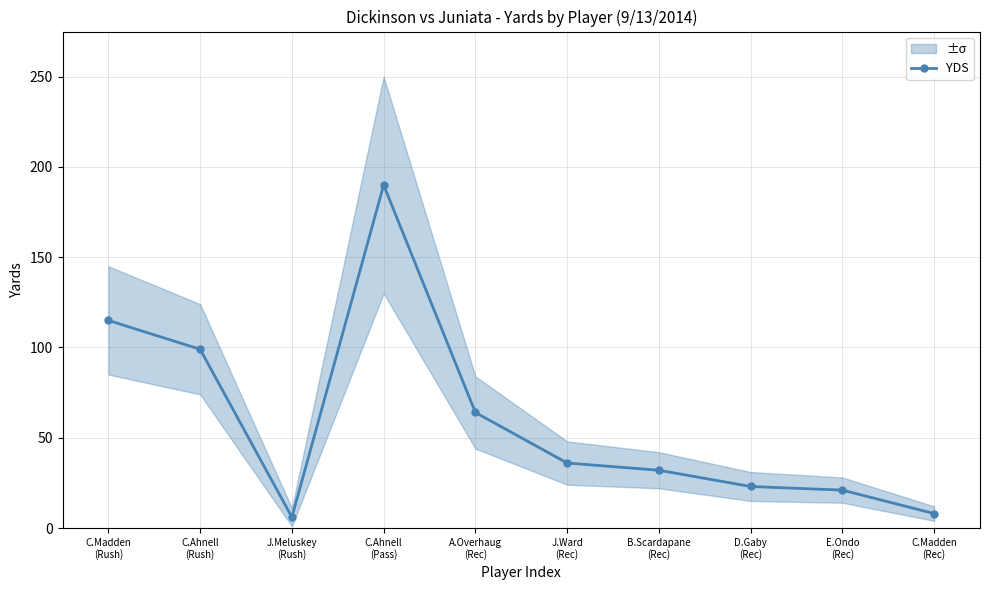

How many values exceed 36?

4